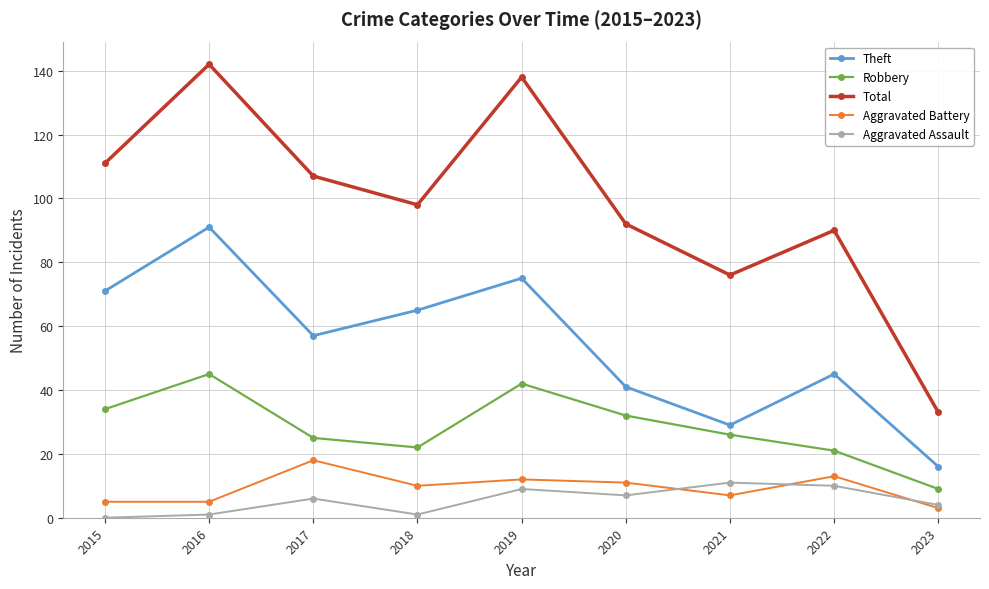

What is the difference between the maximum and second lowest values in the Aggravated Assault series?

10